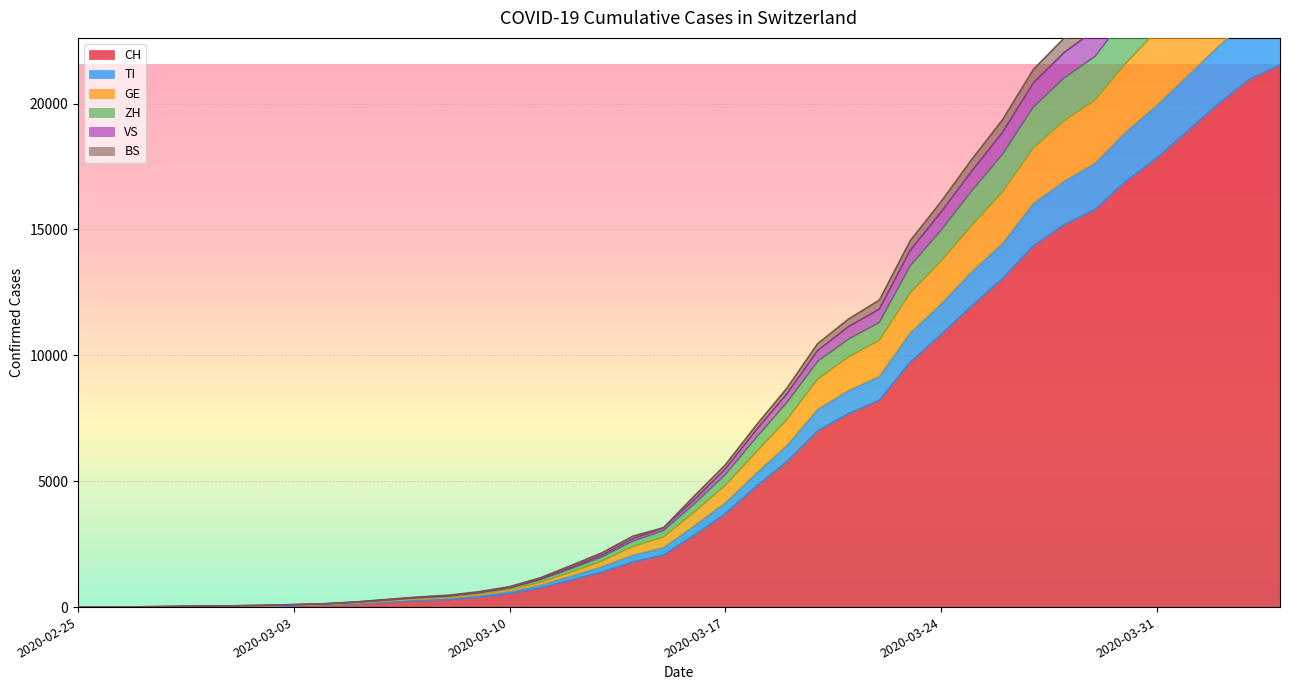

Does the chart display data point markers on the line(s)?

No